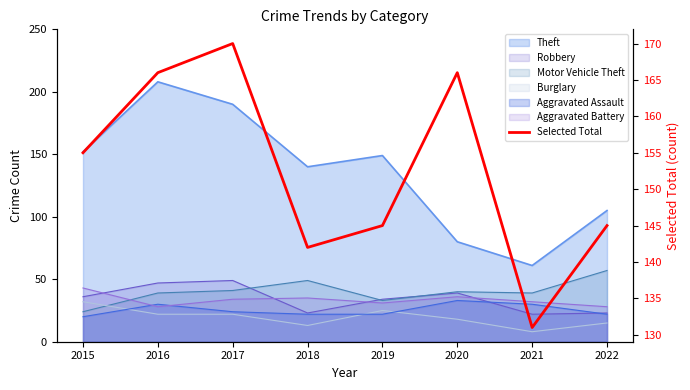

At which label does the data first exceed 155?

2016